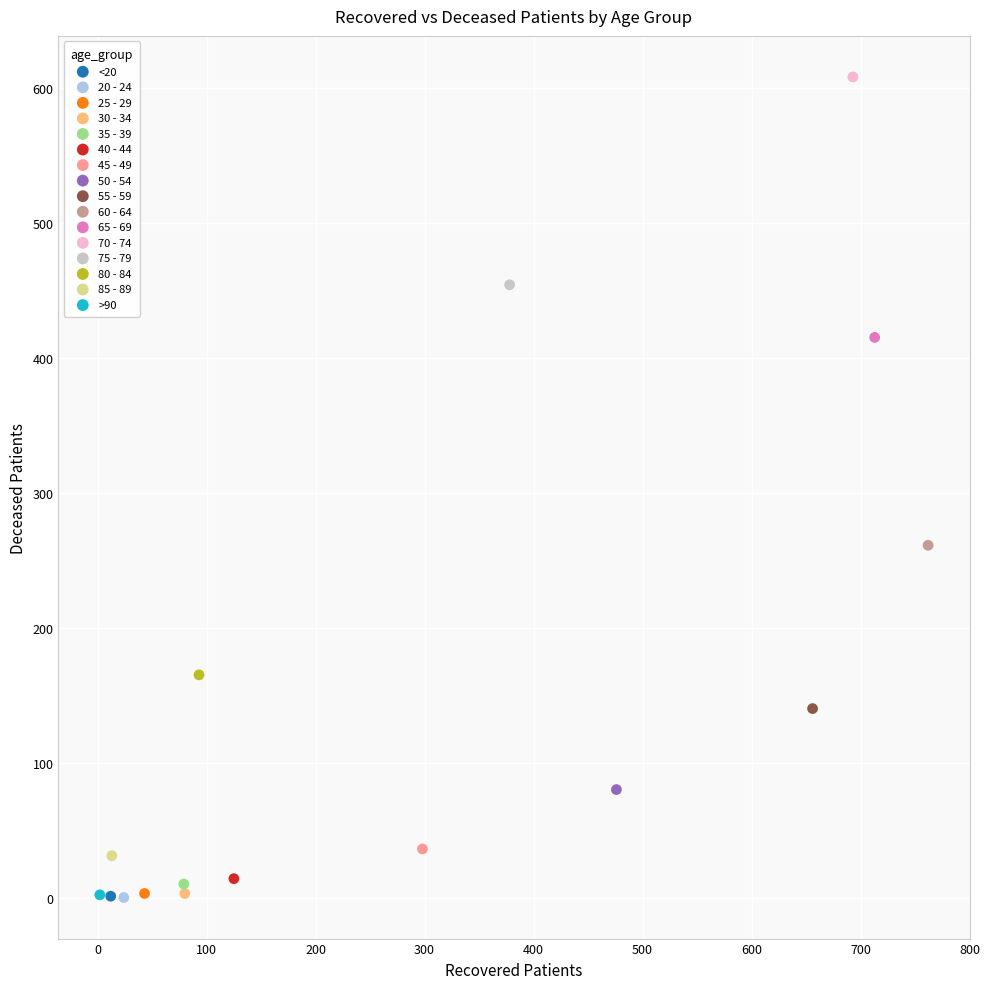

What are all the series names shown in the legend?

<20, 20 - 24, 25 - 29, 30 - 34, 35 - 39, 40 - 44, 45 - 49, 50 - 54, 55 - 59, 60 - 64, 65 - 69, 70 - 74, 75 - 79, 80 - 84, 85 - 89, >90